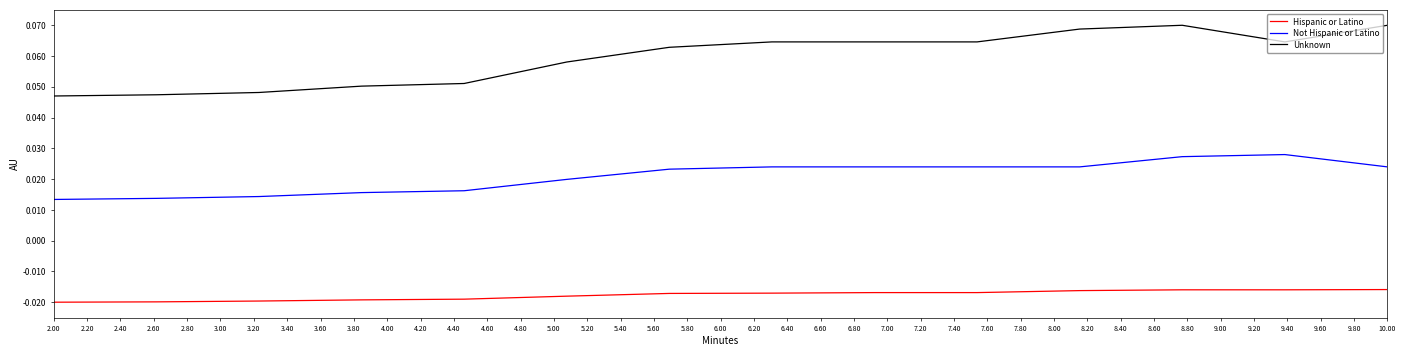

True or false: Unknown and Not Hispanic or Latino intersect in this chart.

False